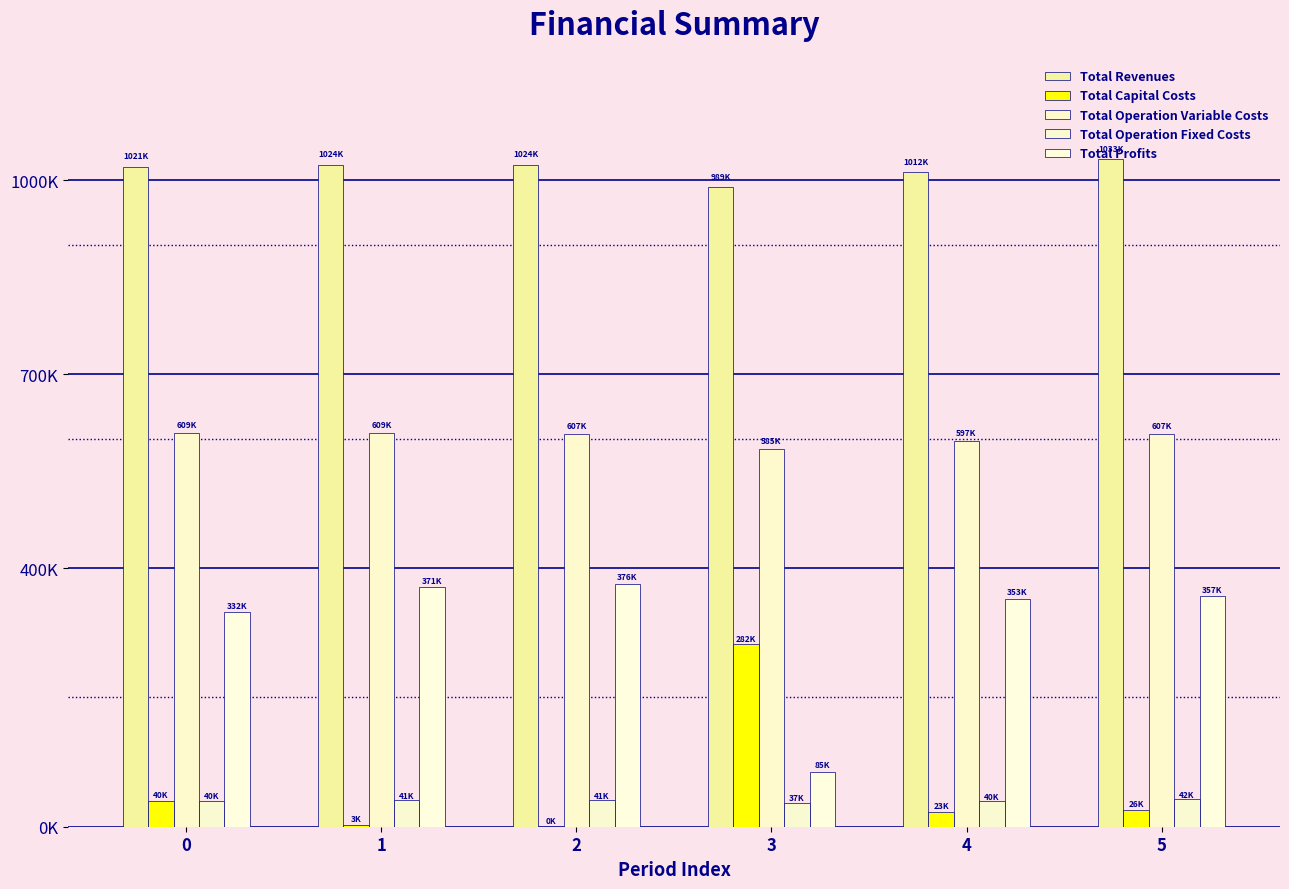

What is the difference between the second highest and second lowest values in the Total Operation Fixed Costs series?

1438.2